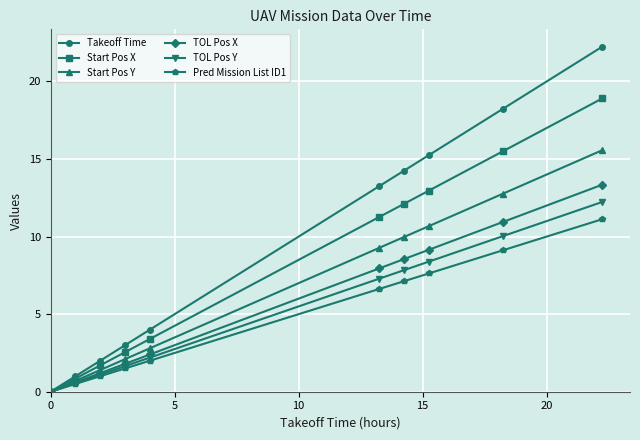

Which series has the largest range (max minus min)?

Takeoff Time